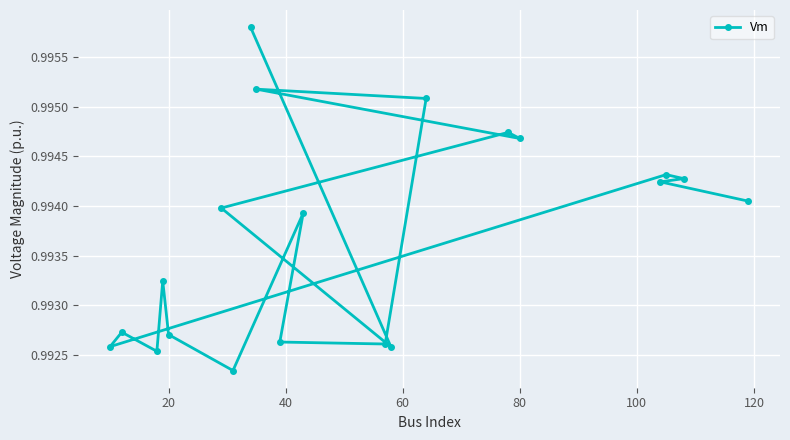

How many values are between 0 and 1?

20